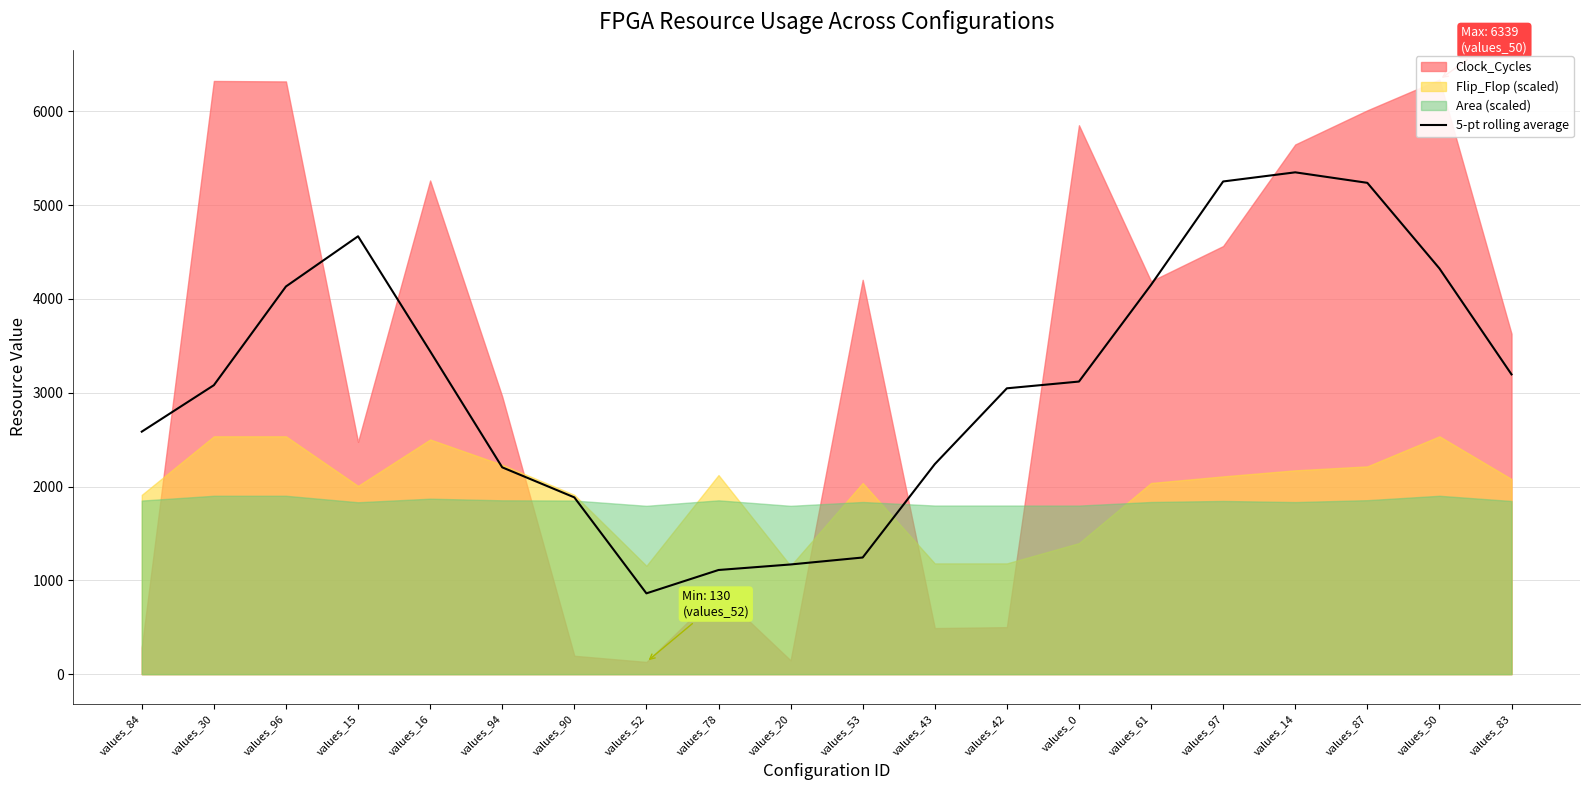

How many values exceed 3119?

10